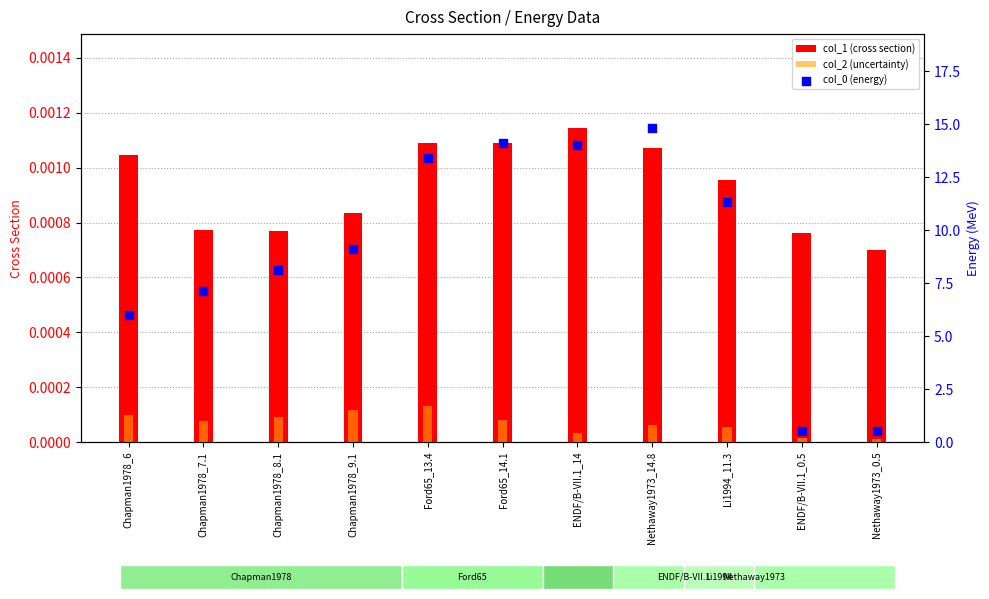

Which series has the largest total across all categories?

col_0 (energy)